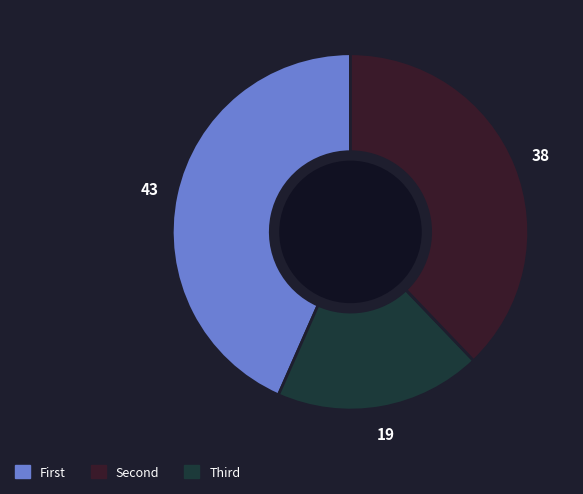

Is there a majority slice in this chart?

No